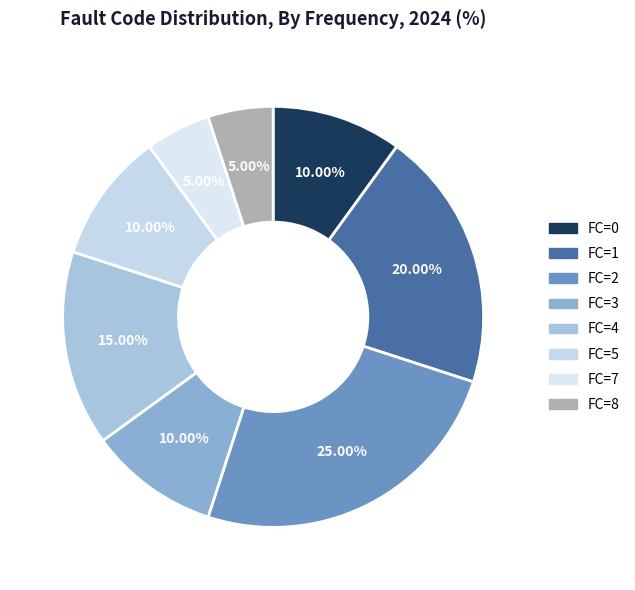

Which slice is the largest?

FC=2